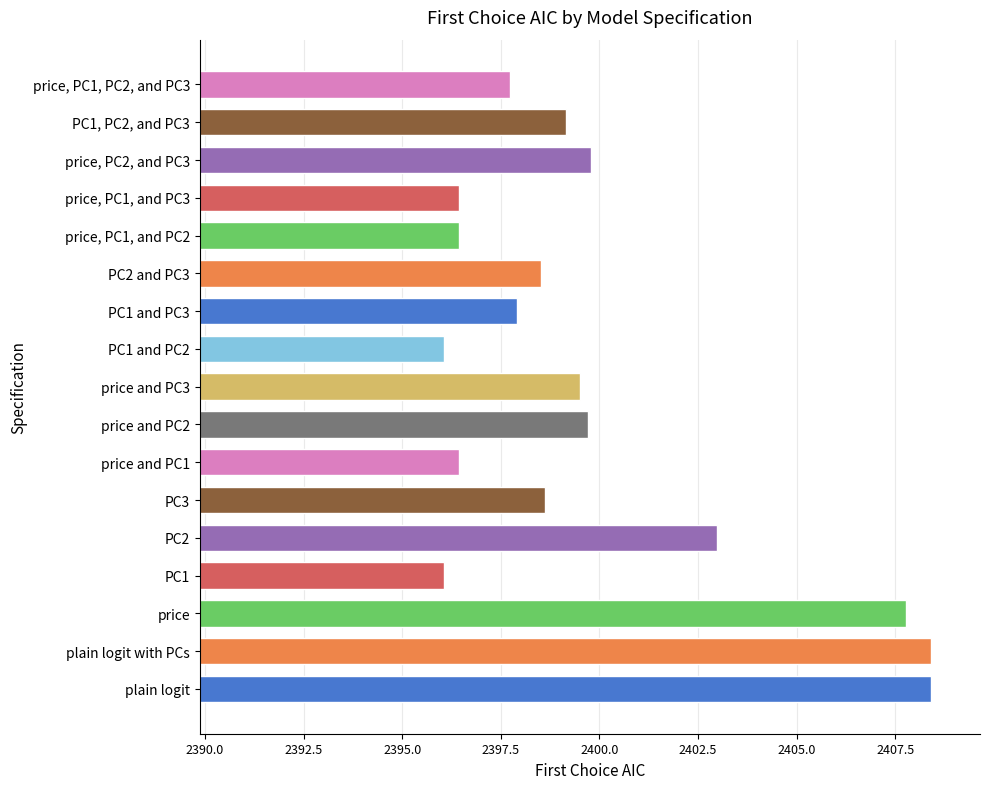

How many values exceed 2398?

10